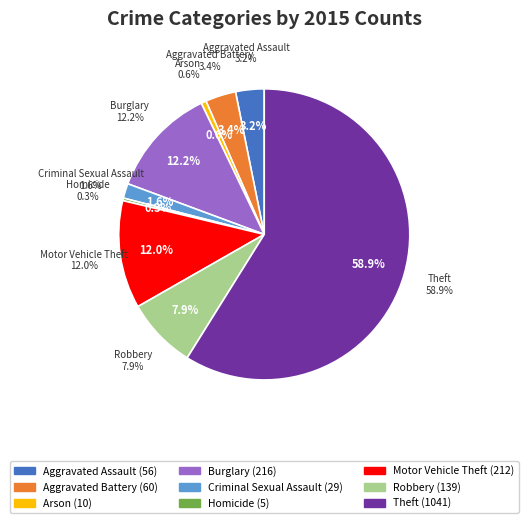

Which category has the smallest portion of the pie?

Homicide